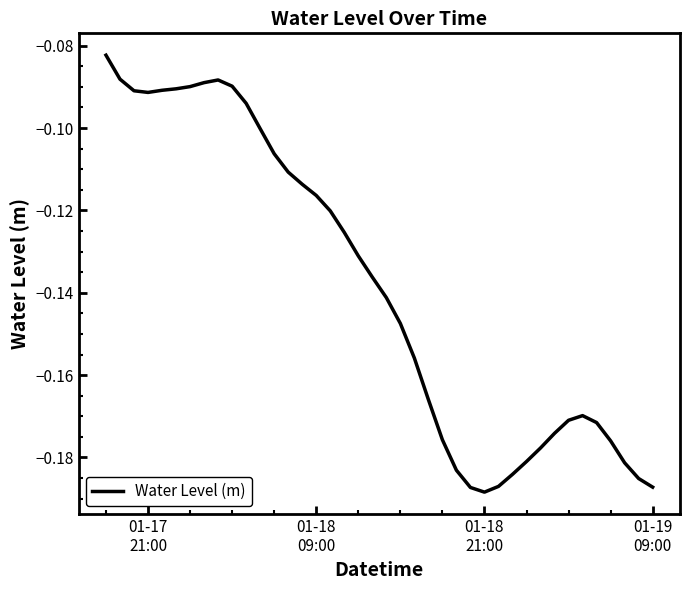

How many interior local peaks (higher than both neighbors) does the data have?

2